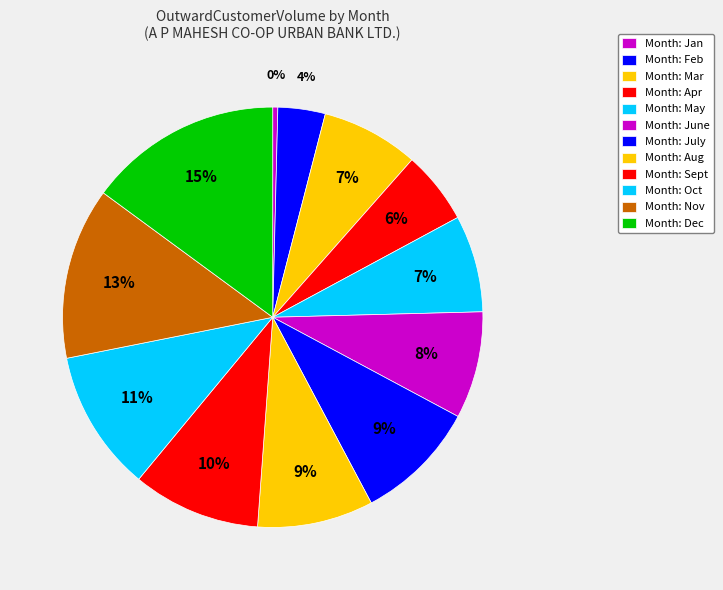

What is the smallest slice in the pie chart?

Jan